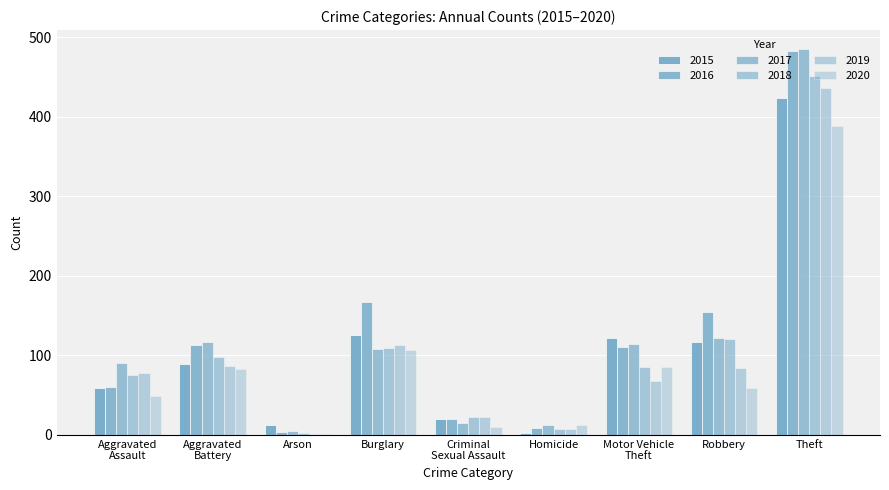

How many data points does each series have?

9